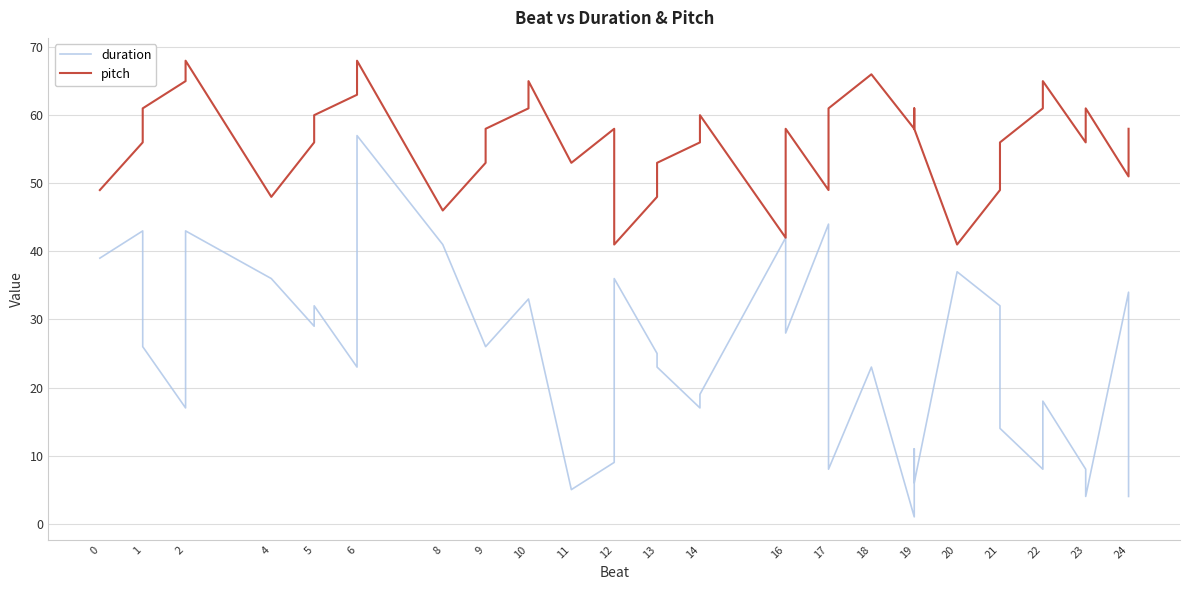

True or false: pitch and duration cross at least once.

False